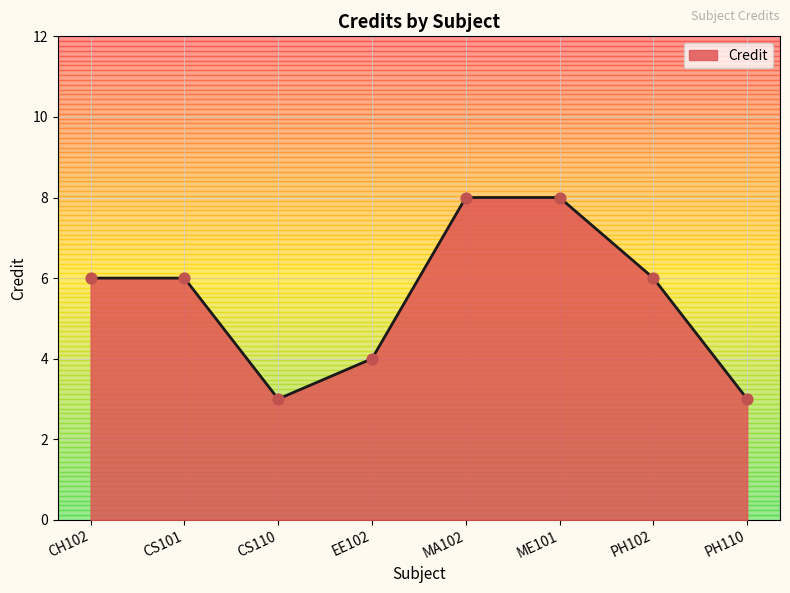

Between EE102 and PH110, which is larger?

EE102